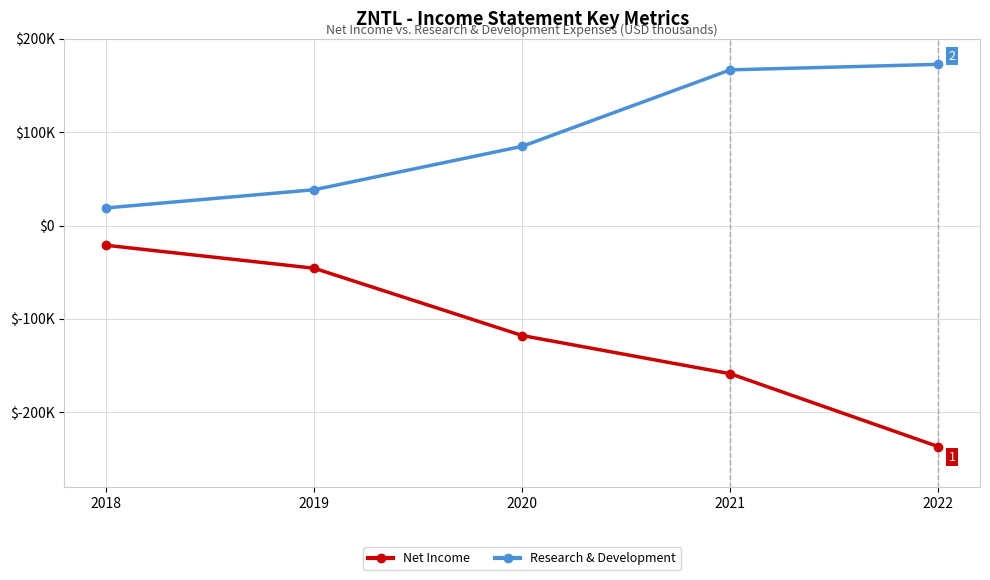

Rank the series at 2021 from highest to lowest value.

Research & Development, Net Income